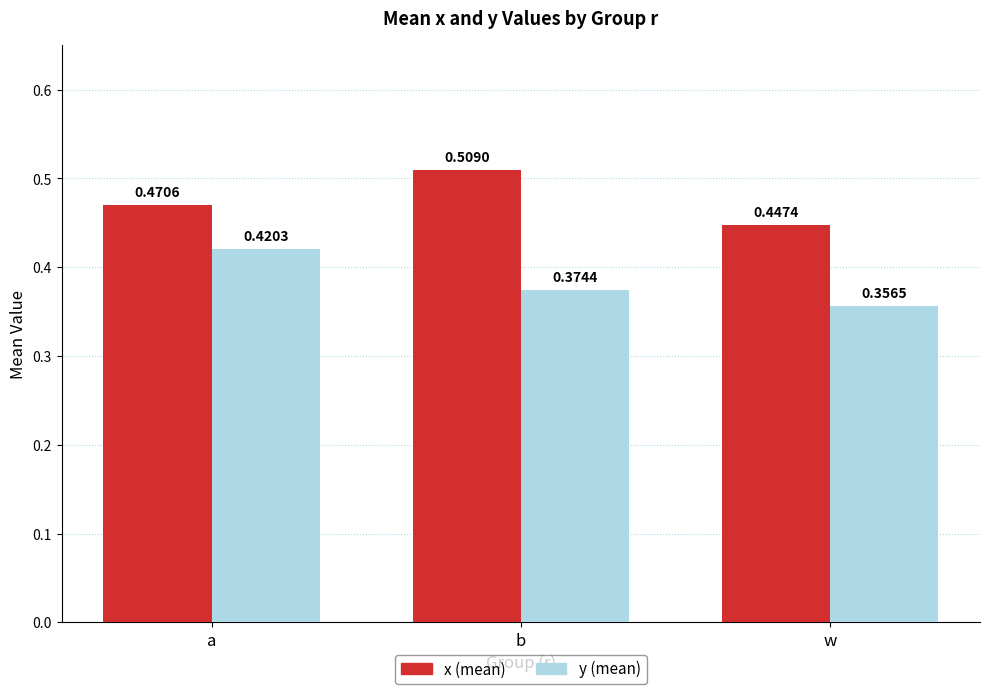

The value of x (mean) at w is 0.8. True or false?

False